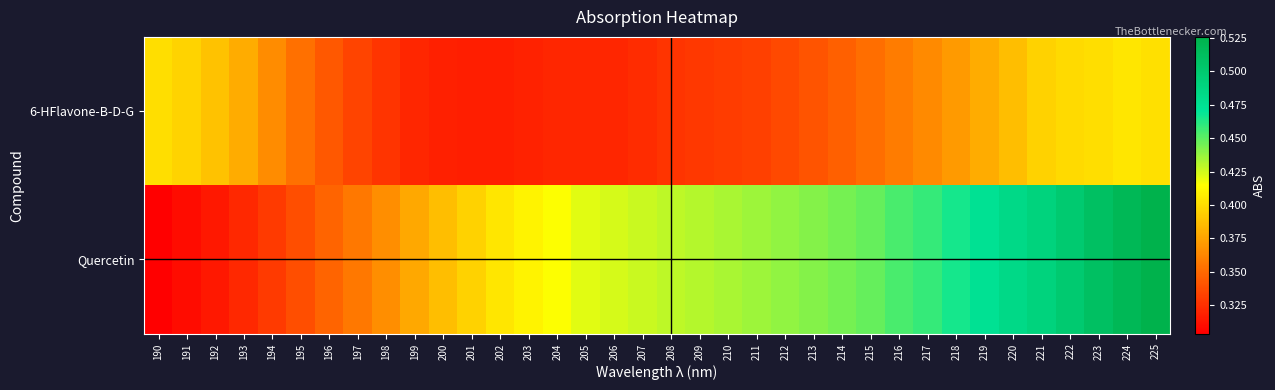

Rank the series at 220 from lowest to highest value.

6-HFlavone-B-D-G, Quercetin